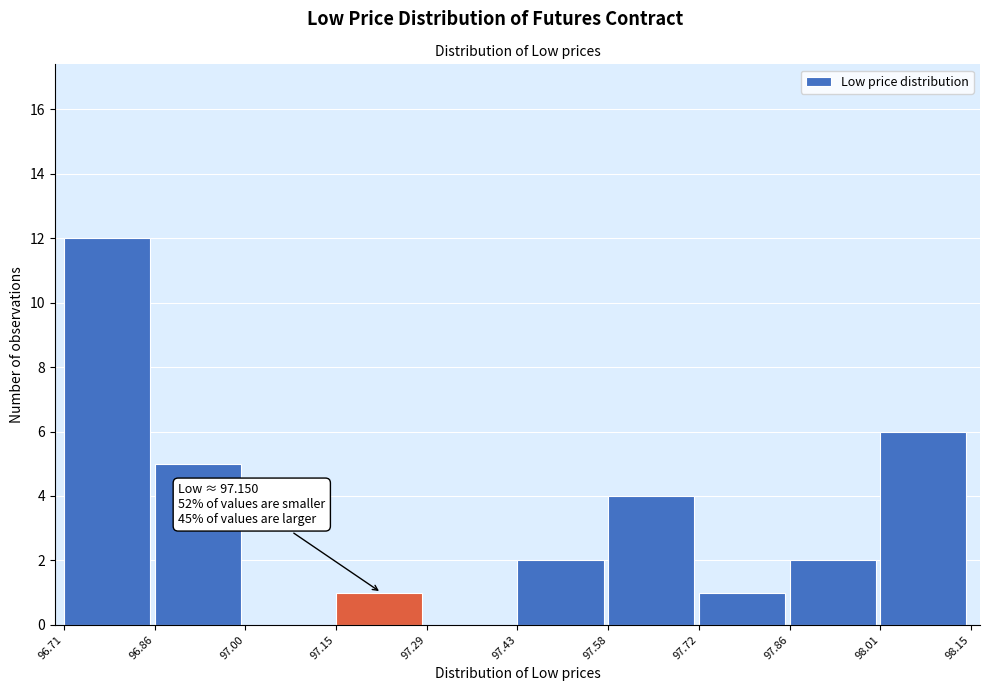

Over which range of the x-axis is the bar tallest?

96.71 to 96.86